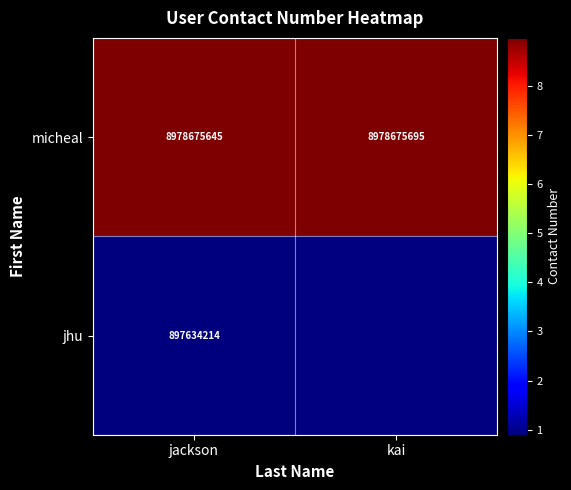

Read the micheal value at jackson.

8978675645